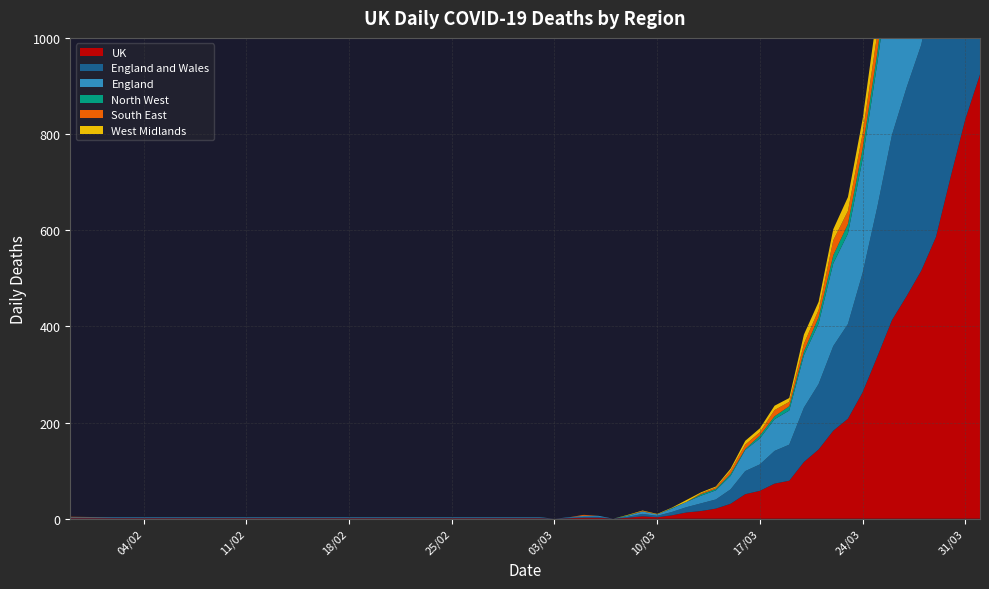

Reading left to right, list all the values displayed in this chart.

UK: 30/01/2020=1	02/02/2020=1	22/02/2020=1	02/03/2020=1	03/03/2020=0	04/03/2020=1	05/03/2020=2	06/03/2020=2	07/03/2020=0	08/03/2020=2	09/03/2020=5	10/03/2020=3	11/03/2020=7	12/03/2020=13	13/03/2020=16	14/03/2020=21	15/03/2020=31	16/03/2020=51	17/03/2020=58	18/03/2020=73	19/03/2020=79	20/03/2020=118	21/03/2020=144	22/03/2020=183	23/03/2020=208	24/03/2020=263	25/03/2020=337	26/03/2020=413	27/03/2020=463	28/03/2020=516	29/03/2020=586	30/03/2020=711	31/03/2020=831	01/04/2020=924
England and Wales: 30/01/2020=1	02/02/2020=1	22/02/2020=1	02/03/2020=1	03/03/2020=0	04/03/2020=1	05/03/2020=2	06/03/2020=2	07/03/2020=0	08/03/2020=2	09/03/2020=5	10/03/2020=3	11/03/2020=7	12/03/2020=11	13/03/2020=16	14/03/2020=19	15/03/2020=30	16/03/2020=48	17/03/2020=55	18/03/2020=68	19/03/2020=75	20/03/2020=113	21/03/2020=136	22/03/2020=176	23/03/2020=197	24/03/2020=248	25/03/2020=311	26/03/2020=385	27/03/2020=434	28/03/2020=470	29/03/2020=555	30/03/2020=653	31/03/2020=766	01/04/2020=852
England: 30/01/2020=1	02/02/2020=1	22/02/2020=1	02/03/2020=1	03/03/2020=0	04/03/2020=1	05/03/2020=2	06/03/2020=2	07/03/2020=0	08/03/2020=2	09/03/2020=5	10/03/2020=3	11/03/2020=7	12/03/2020=11	13/03/2020=16	14/03/2020=19	15/03/2020=28	16/03/2020=44	17/03/2020=54	18/03/2020=66	19/03/2020=71	20/03/2020=109	21/03/2020=126	22/03/2020=172	23/03/2020=188	24/03/2020=237	25/03/2020=299	26/03/2020=370	27/03/2020=416	28/03/2020=449	29/03/2020=531	30/03/2020=631	31/03/2020=741	01/04/2020=826
North West: 30/01/2020=0	02/02/2020=0	22/02/2020=0	02/03/2020=0	03/03/2020=0	04/03/2020=0	05/03/2020=0	06/03/2020=0	07/03/2020=0	08/03/2020=1	09/03/2020=0	10/03/2020=0	11/03/2020=1	12/03/2020=0	13/03/2020=3	14/03/2020=3	15/03/2020=4	16/03/2020=2	17/03/2020=6	18/03/2020=6	19/03/2020=9	20/03/2020=8	21/03/2020=13	22/03/2020=17	23/03/2020=20	24/03/2020=22	25/03/2020=22	26/03/2020=34	27/03/2020=43	28/03/2020=43	29/03/2020=62	30/03/2020=80	31/03/2020=81	01/04/2020=117
South East: 30/01/2020=1	02/02/2020=0	22/02/2020=0	02/03/2020=0	03/03/2020=0	04/03/2020=0	05/03/2020=2	06/03/2020=0	07/03/2020=0	08/03/2020=0	09/03/2020=1	10/03/2020=0	11/03/2020=0	12/03/2020=0	13/03/2020=2	14/03/2020=3	15/03/2020=7	16/03/2020=9	17/03/2020=7	18/03/2020=13	19/03/2020=9	20/03/2020=16	21/03/2020=15	22/03/2020=31	23/03/2020=27	24/03/2020=31	25/03/2020=39	26/03/2020=48	27/03/2020=53	28/03/2020=47	29/03/2020=65	30/03/2020=85	31/03/2020=86	01/04/2020=97
West Midlands: 30/01/2020=0	02/02/2020=0	22/02/2020=0	02/03/2020=0	03/03/2020=0	04/03/2020=0	05/03/2020=0	06/03/2020=0	07/03/2020=0	08/03/2020=1	09/03/2020=1	10/03/2020=1	11/03/2020=1	12/03/2020=4	13/03/2020=2	14/03/2020=2	15/03/2020=4	16/03/2020=8	17/03/2020=8	18/03/2020=9	19/03/2020=8	20/03/2020=19	21/03/2020=17	22/03/2020=23	23/03/2020=29	24/03/2020=30	25/03/2020=45	26/03/2020=55	27/03/2020=59	28/03/2020=76	29/03/2020=77	30/03/2020=87	31/03/2020=115	01/04/2020=131